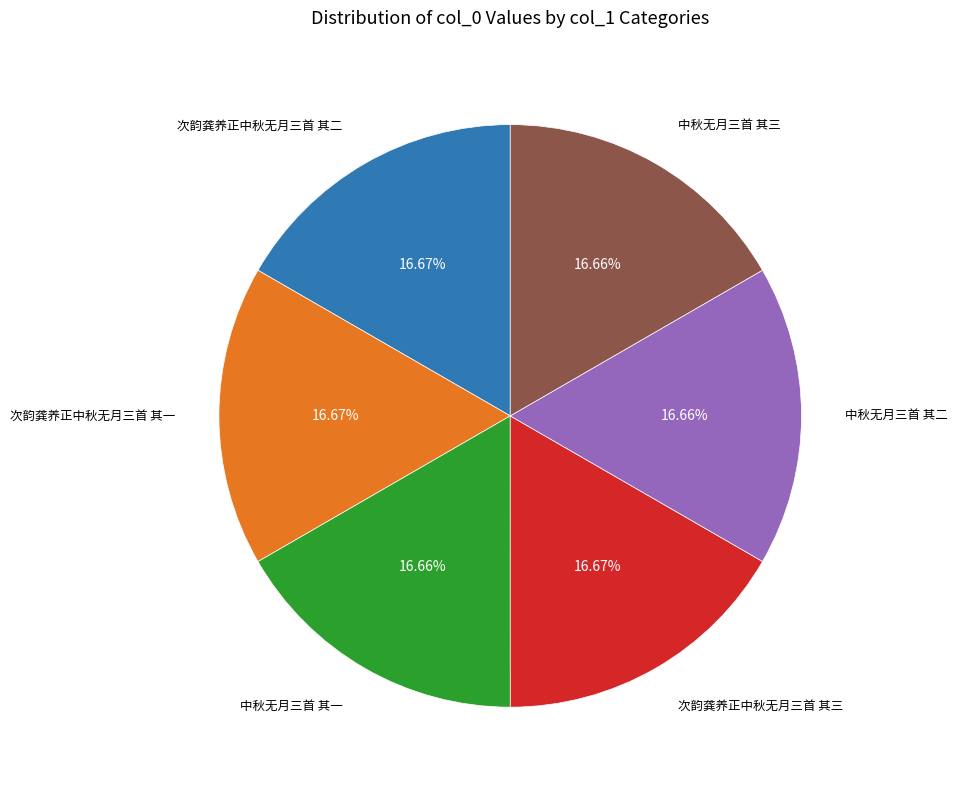

Is there any slice that represents more than half of the pie?

No